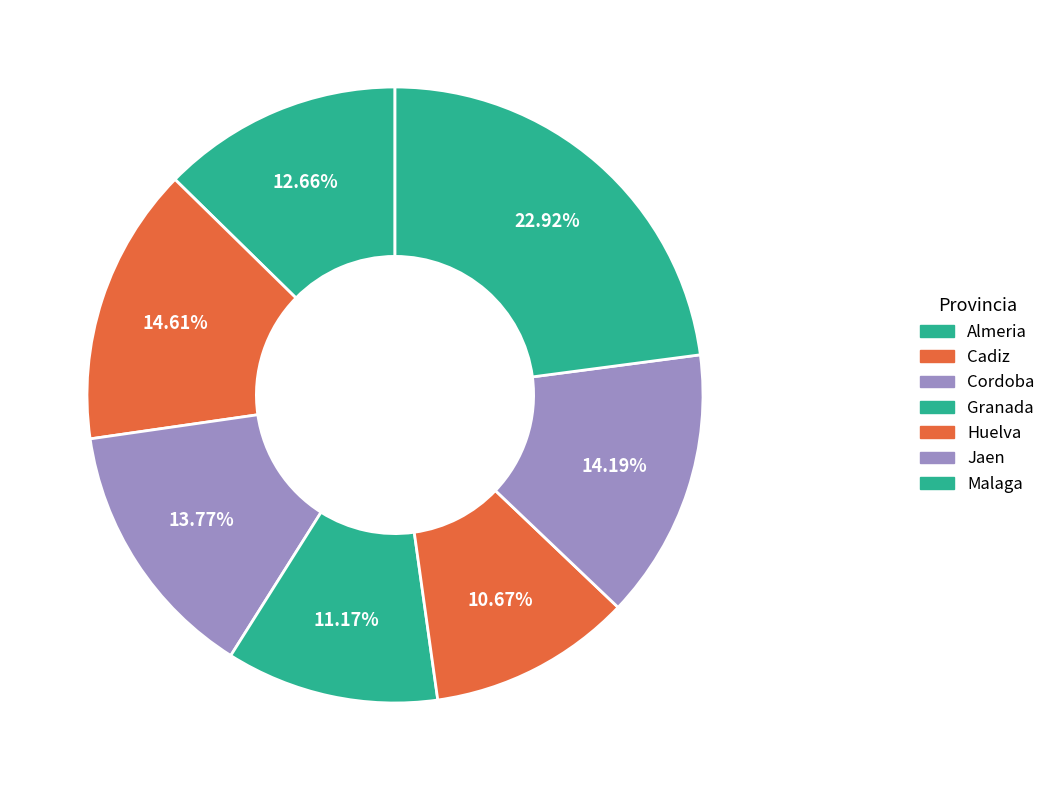

How many slices are in this pie chart?

7